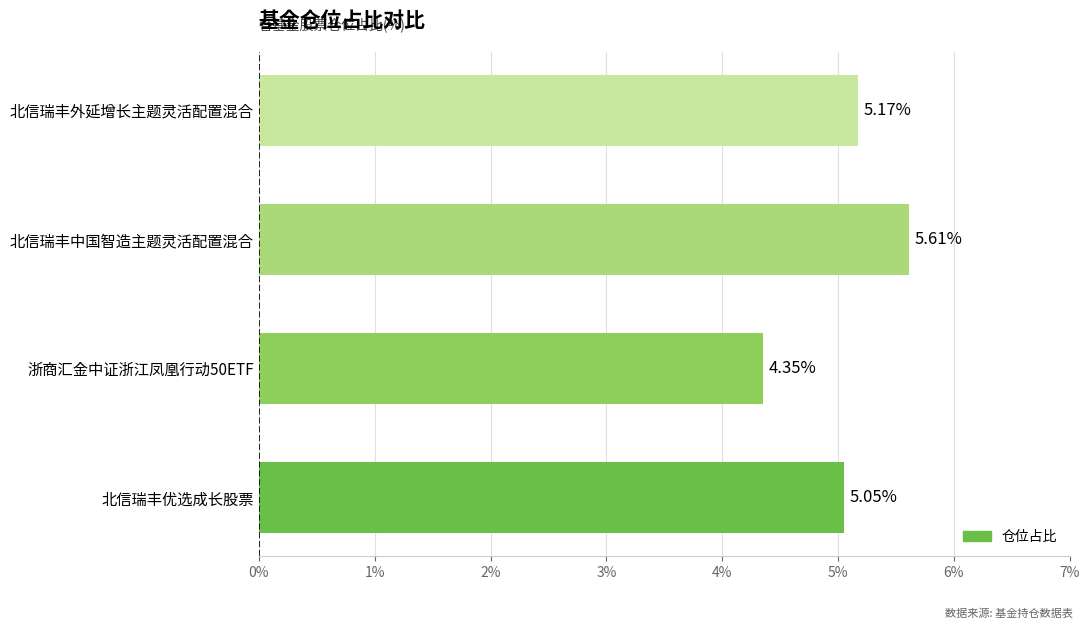

How many bars are there in total?

4